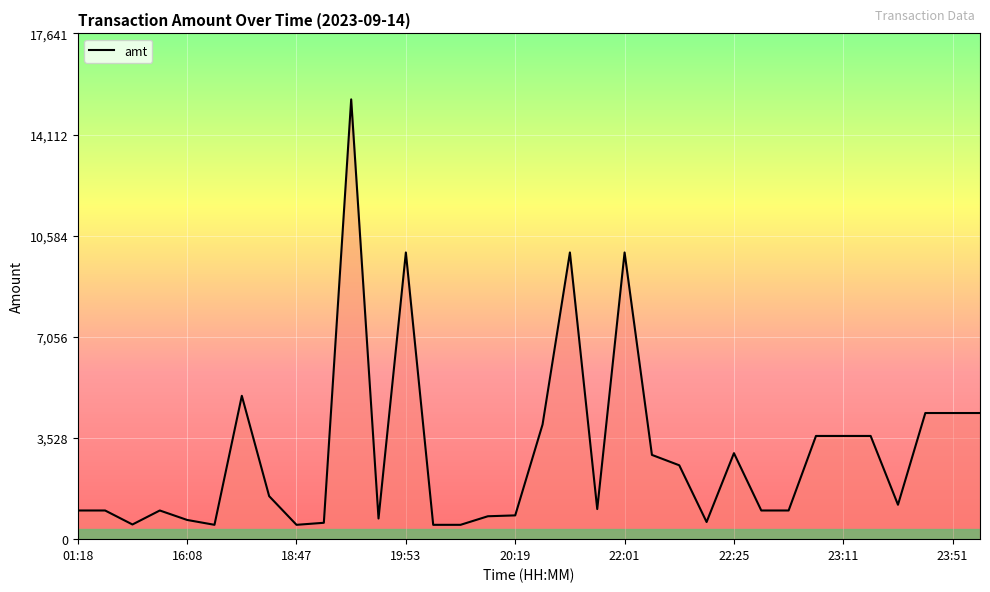

True or false: there are more than 1 points higher than both neighbors.

True